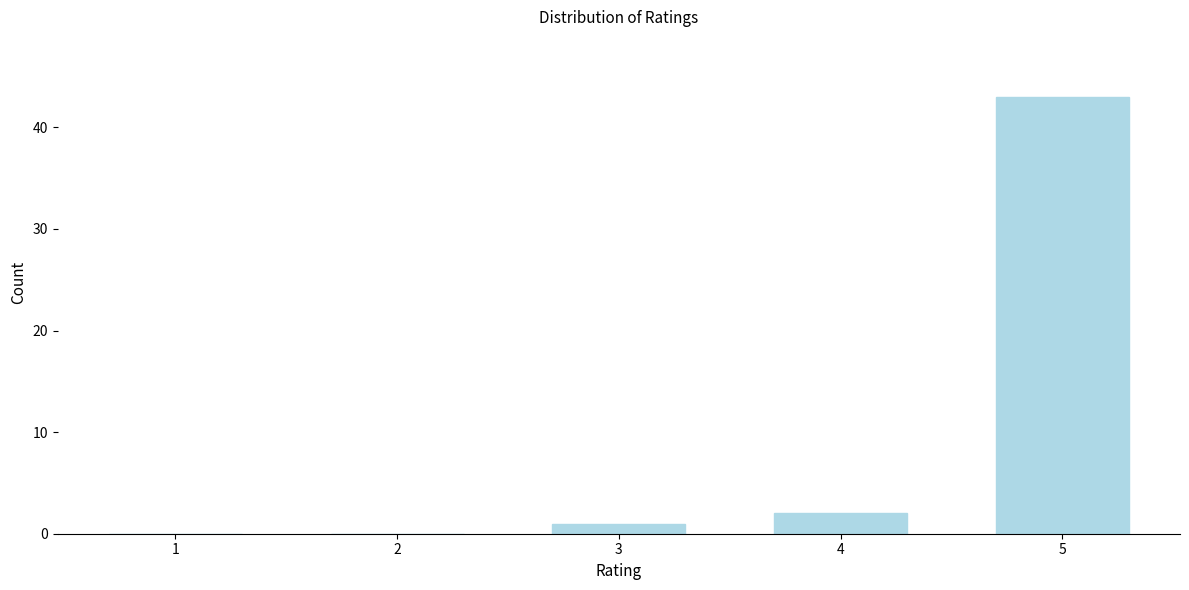

Reading right to left, what are all the values shown in this chart?

5=43	4=2	3=1	2=0	1=0